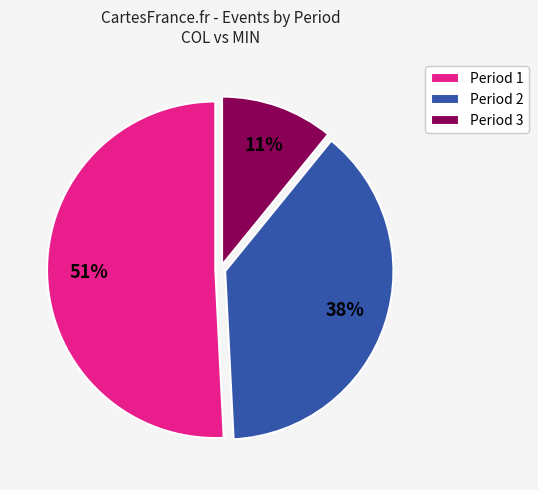

Combined, do Period 3 and Period 2 account for over 50%?

No